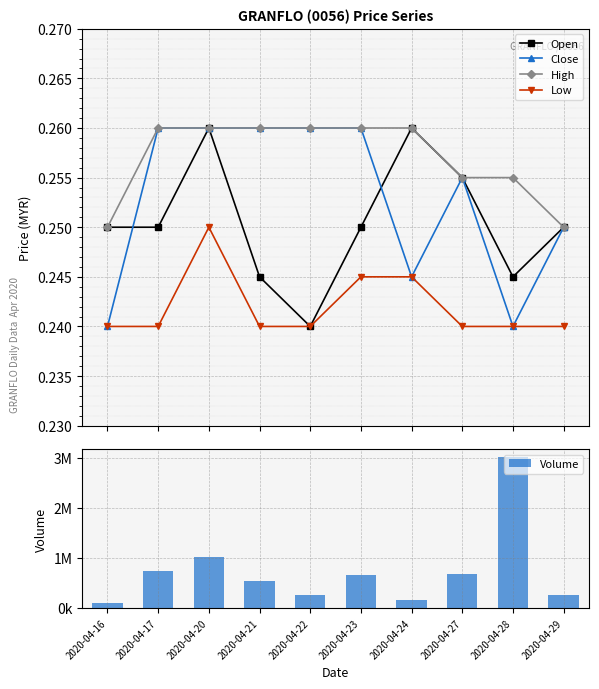

How many data points does each series have?

10